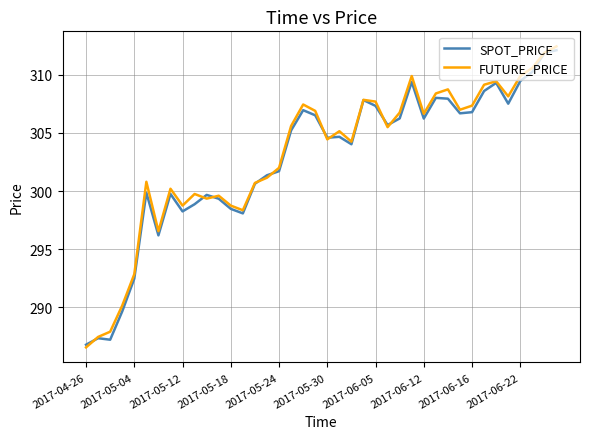

What is the difference between the maximum and minimum values in the FUTURE_PRICE series?

25.9